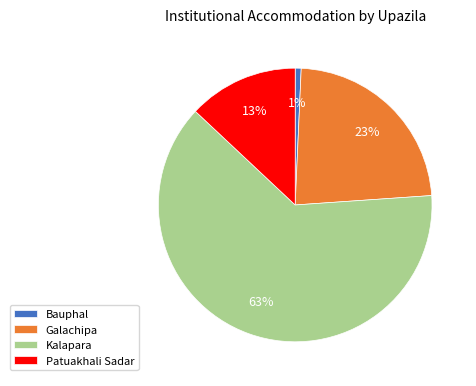

True or false: Kalapara accounts for 85% of the total.

False